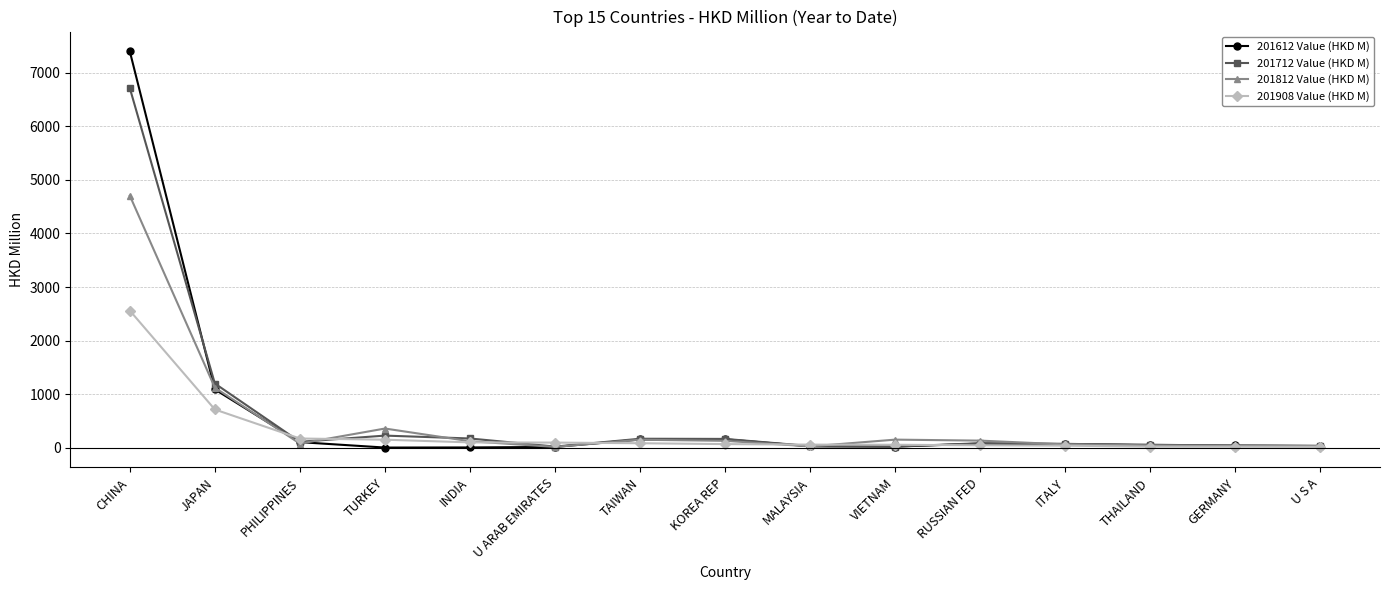

Rank the series by their maximum value, from highest to lowest.

201612 Value (HKD M), 201712 Value (HKD M), 201812 Value (HKD M), 201908 Value (HKD M)